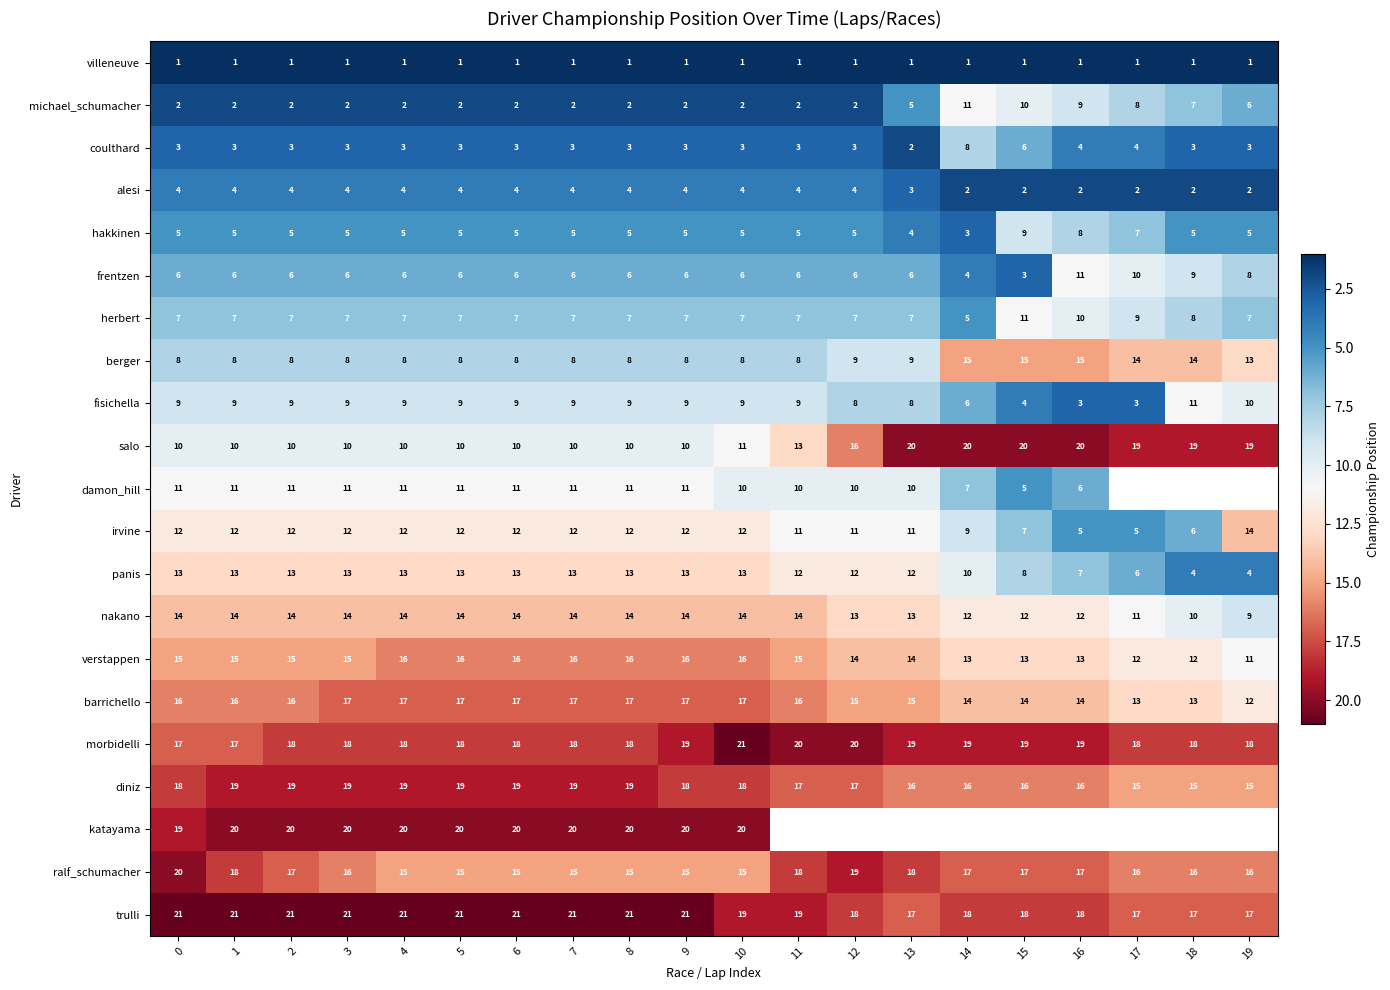

How many distinct data groups are displayed?

21